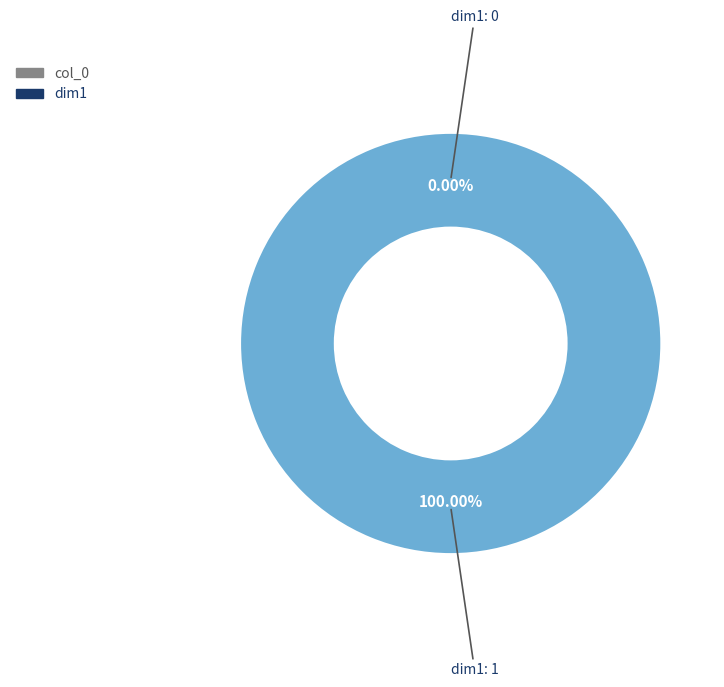

The 1 slice represents 100% of the pie. True or false?

True